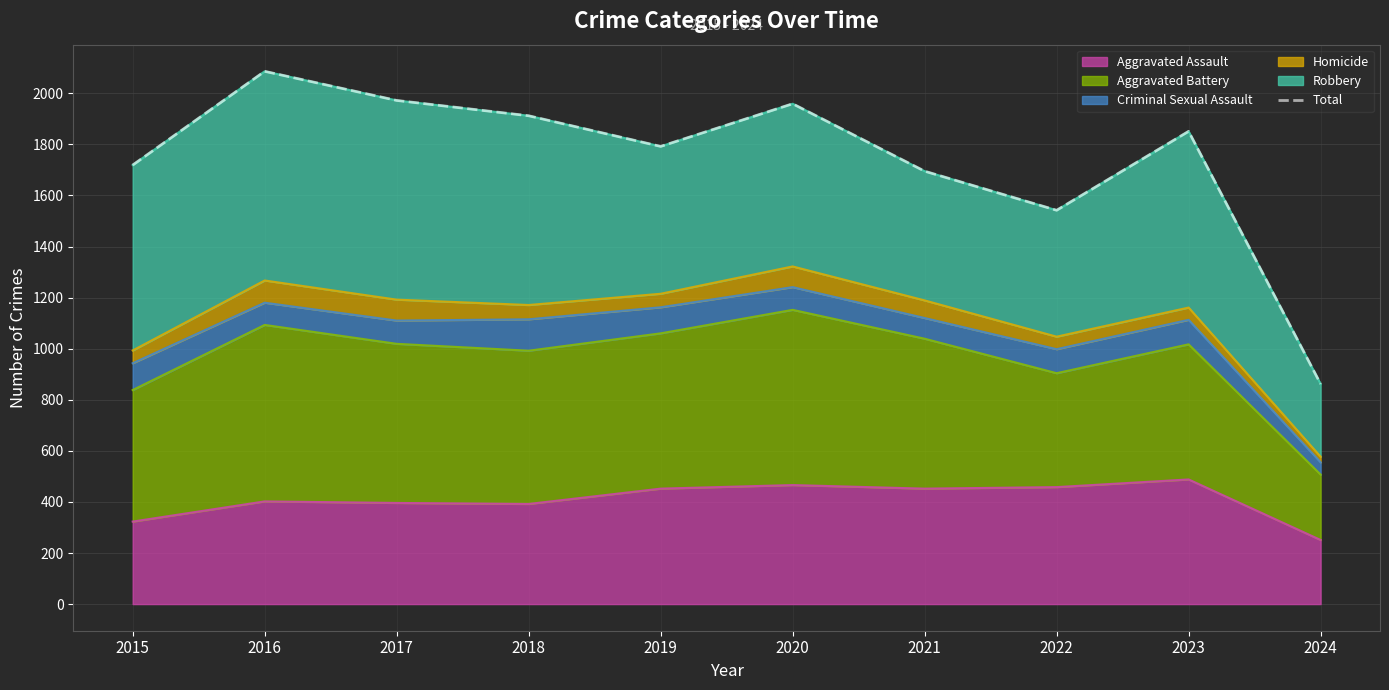

Is it true that the value at 2015 is 1719?

True